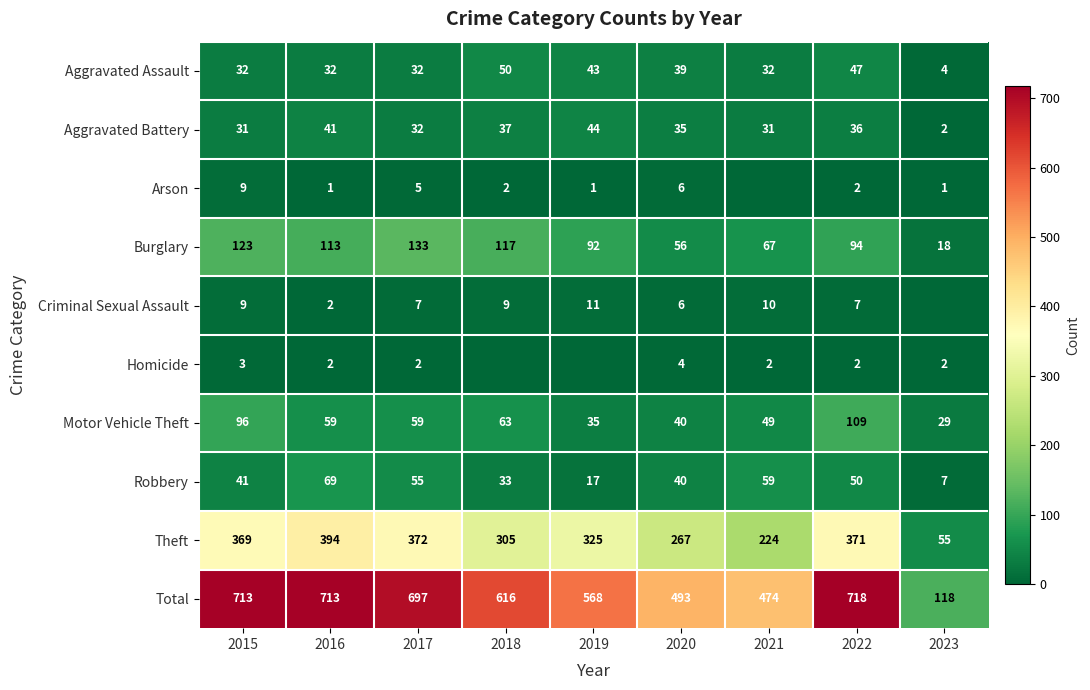

Which has a higher value, 2021 or 2016?

2021